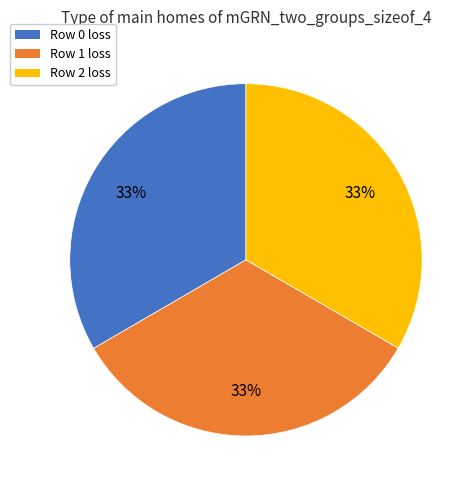

To the nearest percent, what is the combined percentage of Row 2 loss and Row 1 loss?

67%